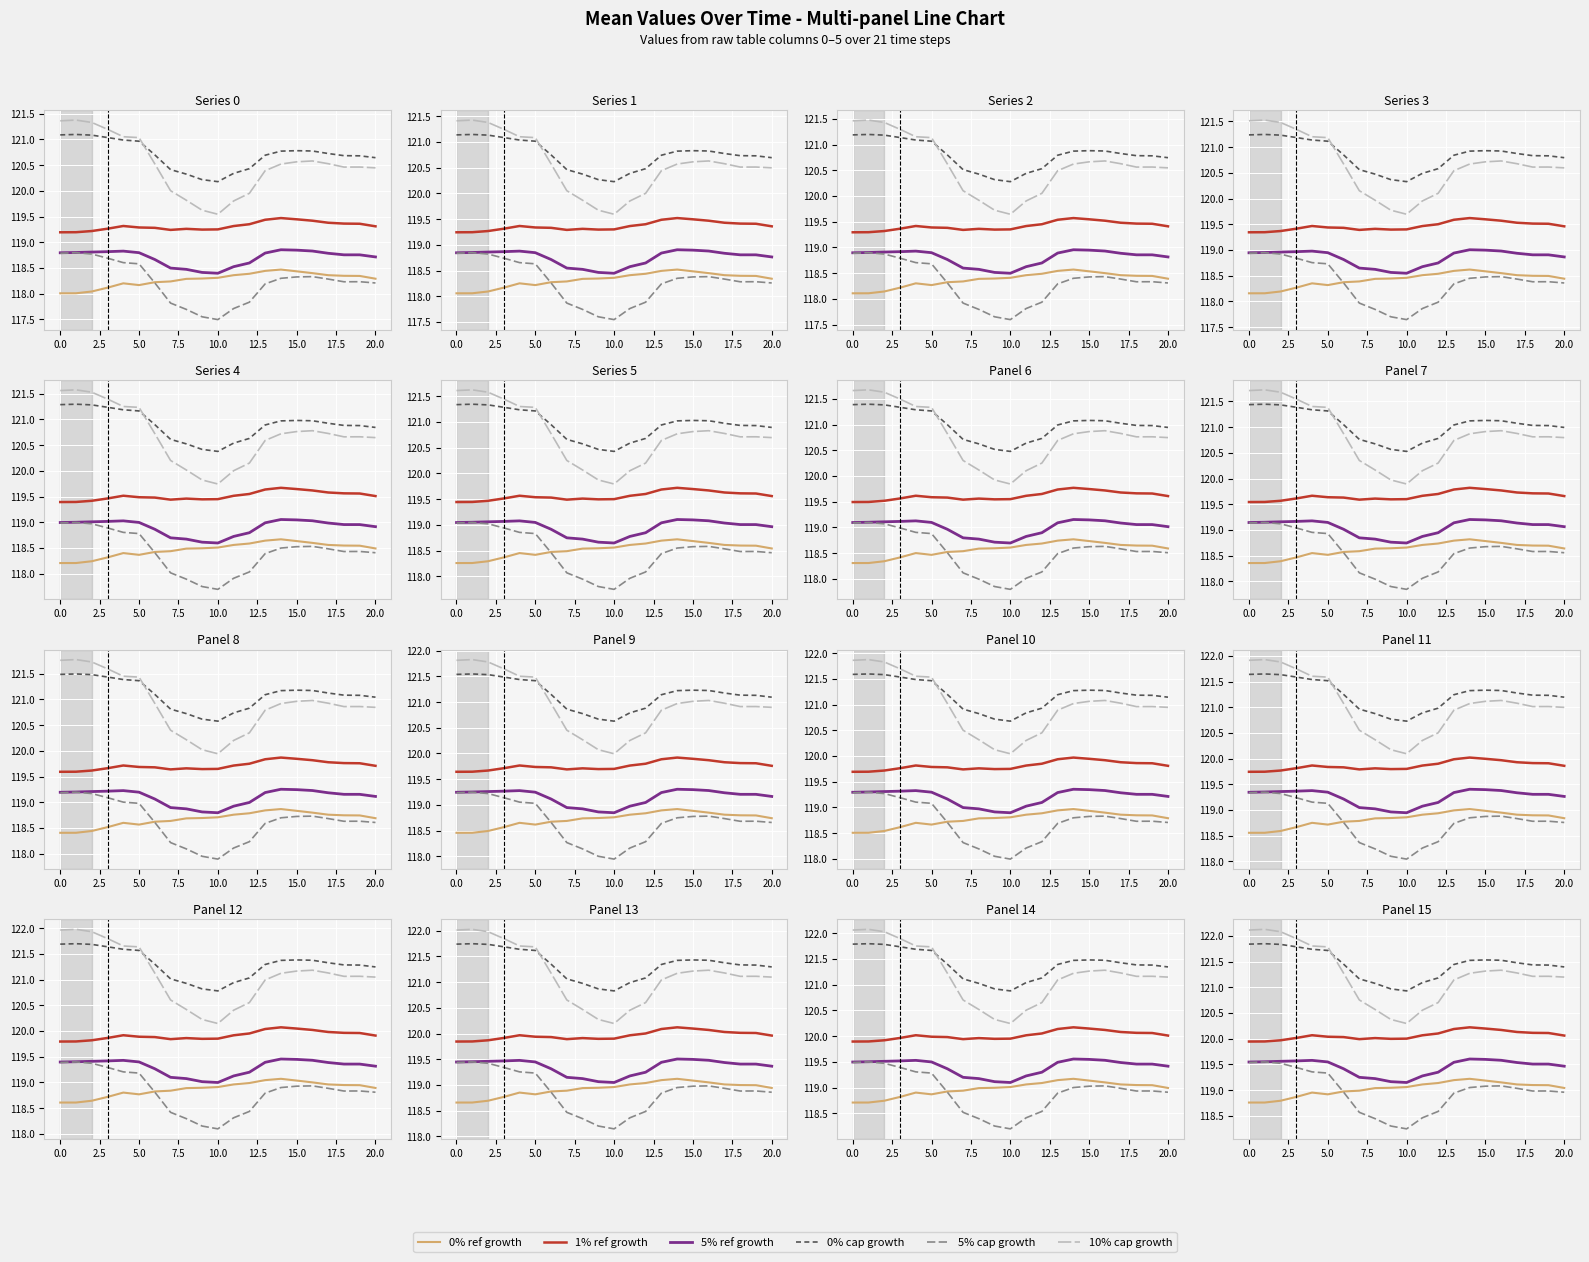

What is the difference between the second highest and second lowest values in the 0% cap growth series?

0.9